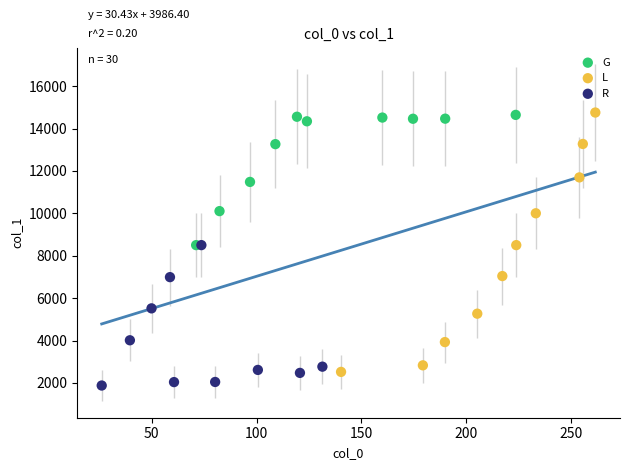

Which series has the widest spread of Y values?

L